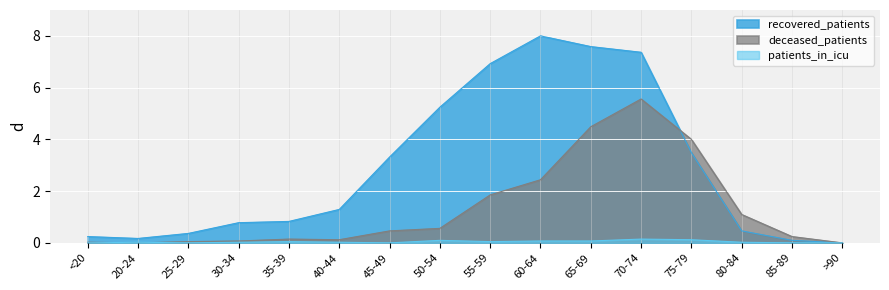

Reading right to left, list all the values displayed in this chart.

recovered_patients: >90=0.0	85-89=0.1	80-84=0.5	75-79=3.5	70-74=7.4	65-69=7.6	60-64=8.0	55-59=6.9	50-54=5.2	45-49=3.3	40-44=1.3	35-39=0.8	30-34=0.8	25-29=0.4	20-24=0.2	<20=0.2
deceased_patients: >90=0.0	85-89=0.2	80-84=1.1	75-79=4.0	70-74=5.6	65-69=4.5	60-64=2.4	55-59=1.9	50-54=0.6	45-49=0.5	40-44=0.1	35-39=0.1	30-34=0.1	25-29=0.0	20-24=0.0	<20=0.0
patients_in_icu: >90=0.0	85-89=0.0	80-84=0.0	75-79=0.1	70-74=0.1	65-69=0.1	60-64=0.1	55-59=0.0	50-54=0.1	45-49=0.0	40-44=0.0	35-39=0.0	30-34=0.0	25-29=0.0	20-24=0.0	<20=0.0